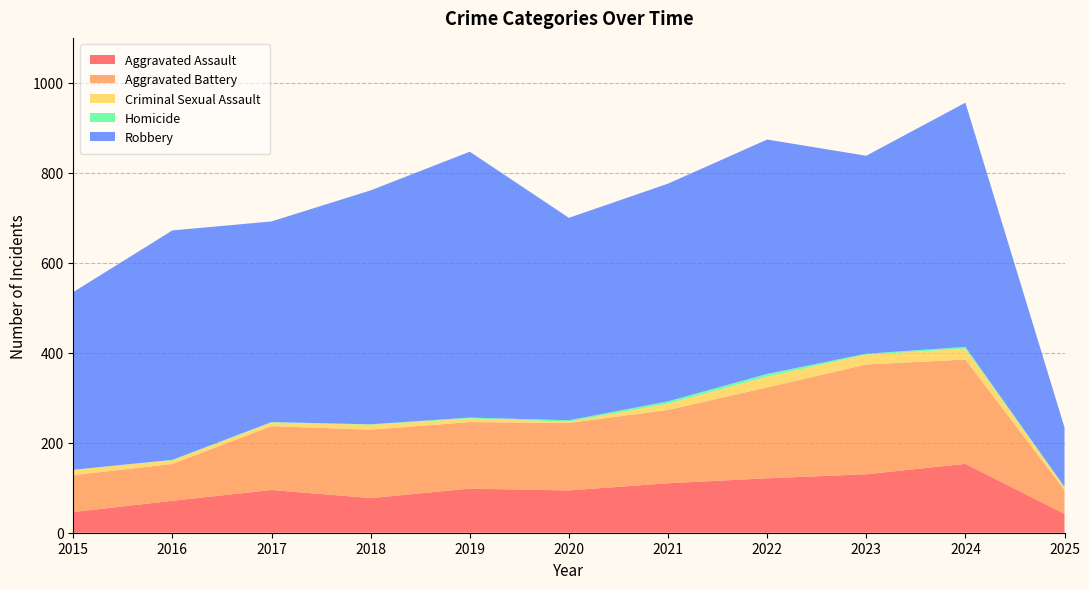

Reading left to right, what are all the values shown in this chart?

Aggravated Assault: 46	71	95	77	98	94	110	121	130	153	42
Aggravated Battery: 82	82	142	152	148	150	163	202	244	232	53
Criminal Sexual Assault: 12	8	8	11	8	3	14	24	22	24	6
Homicide: 0	1	1	1	2	3	5	6	2	4	1
Robbery: 395	510	446	520	591	450	484	521	440	543	132